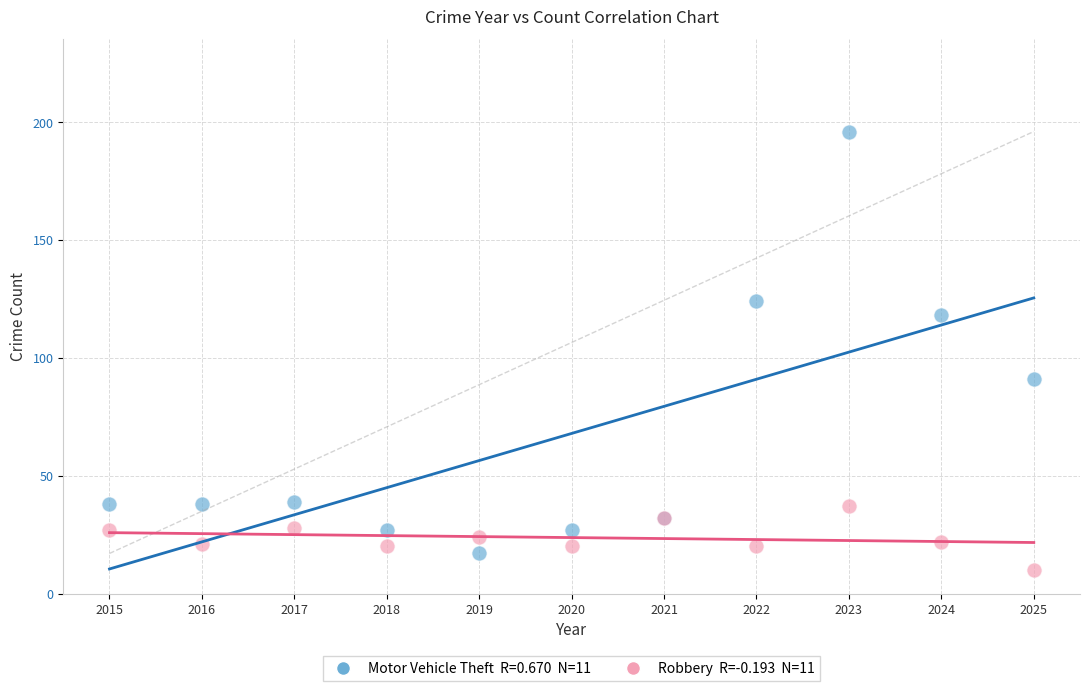

Across all series, what Y value is closest to 103?

91